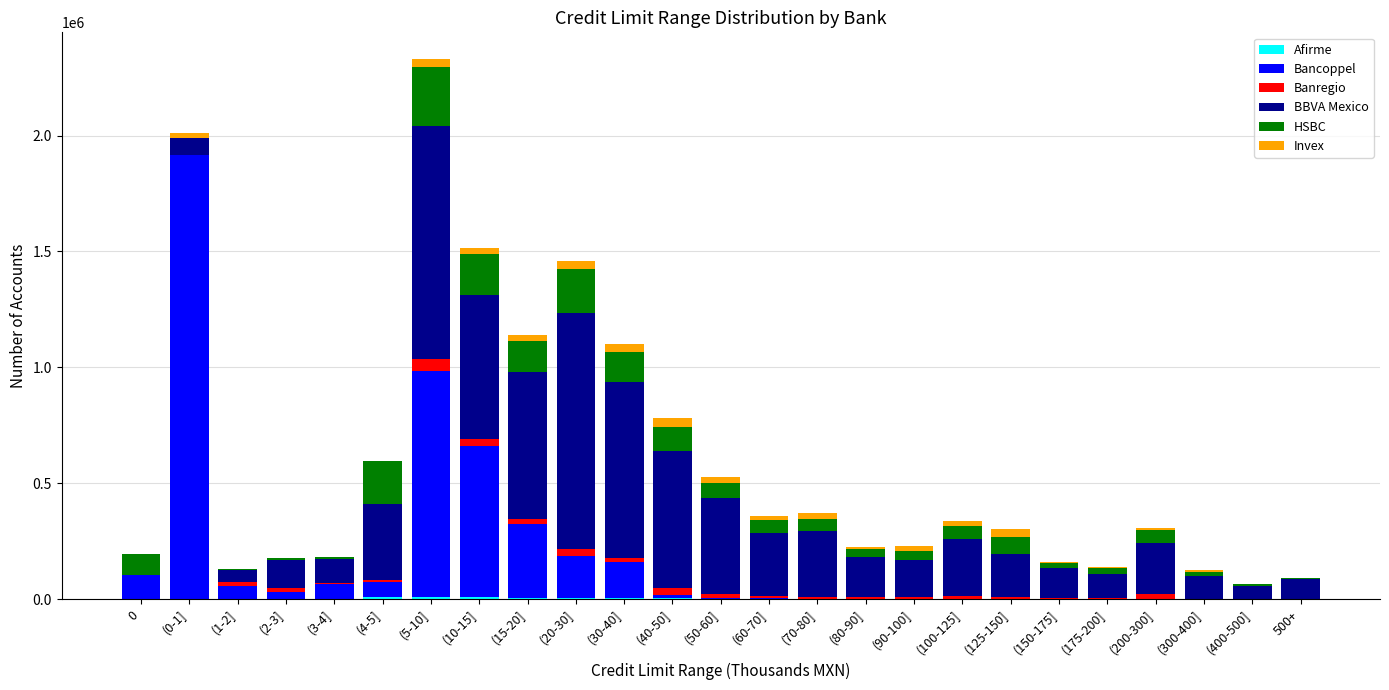

Does the chart contain stacked bars?

Yes